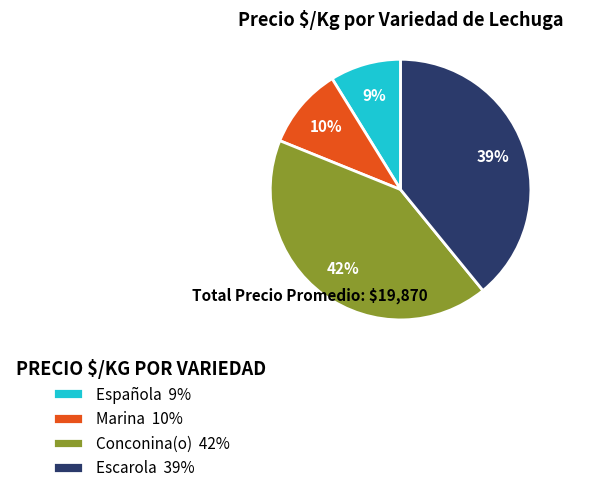

What is the ratio of the value at Conconina(o) 42% to the value at Escarola 39%?

1.1